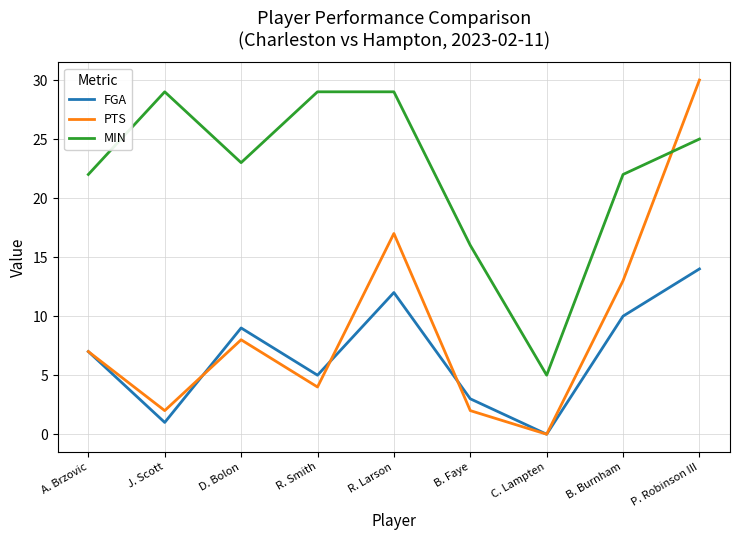

How many series are shown in this chart?

3